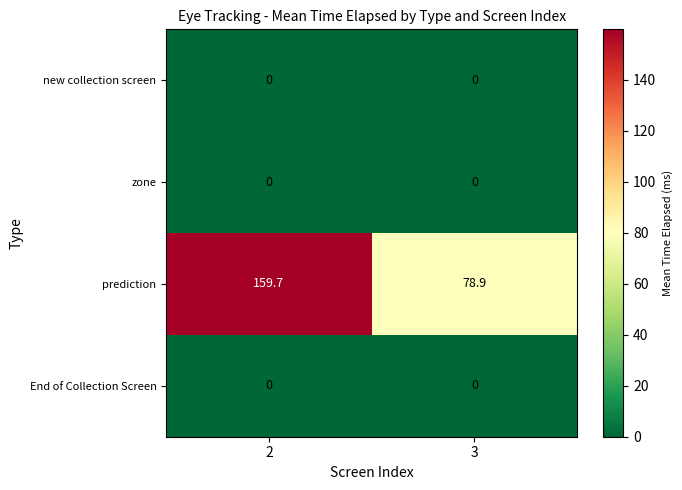

How many distinct data groups are displayed?

4